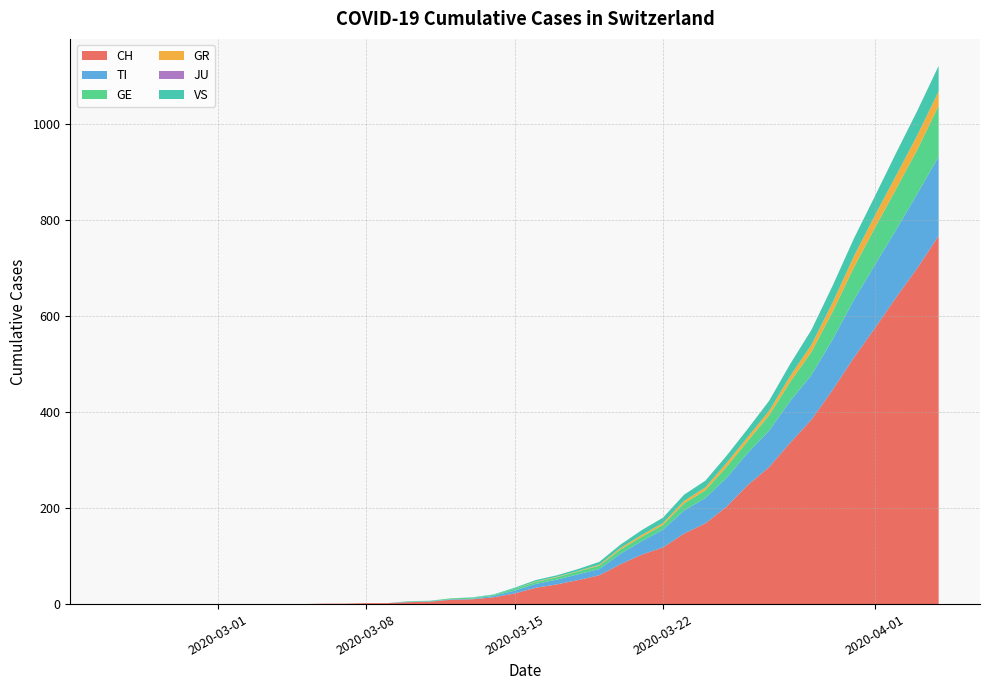

What is the maximum value for CH?

767